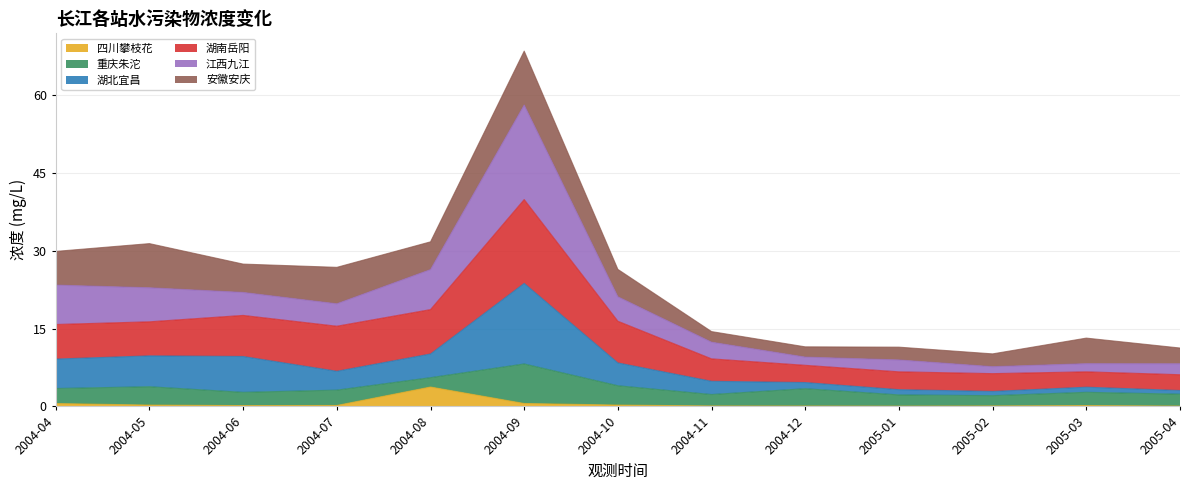

Does the chart have visible grid lines?

Yes